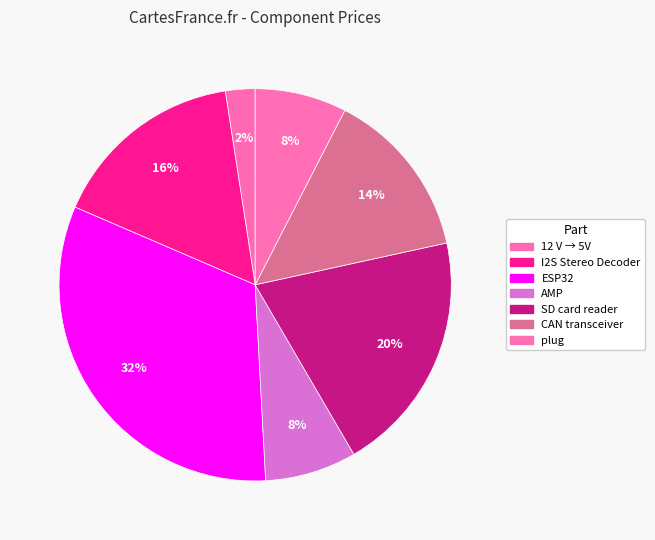

How many segments does this pie chart have?

7